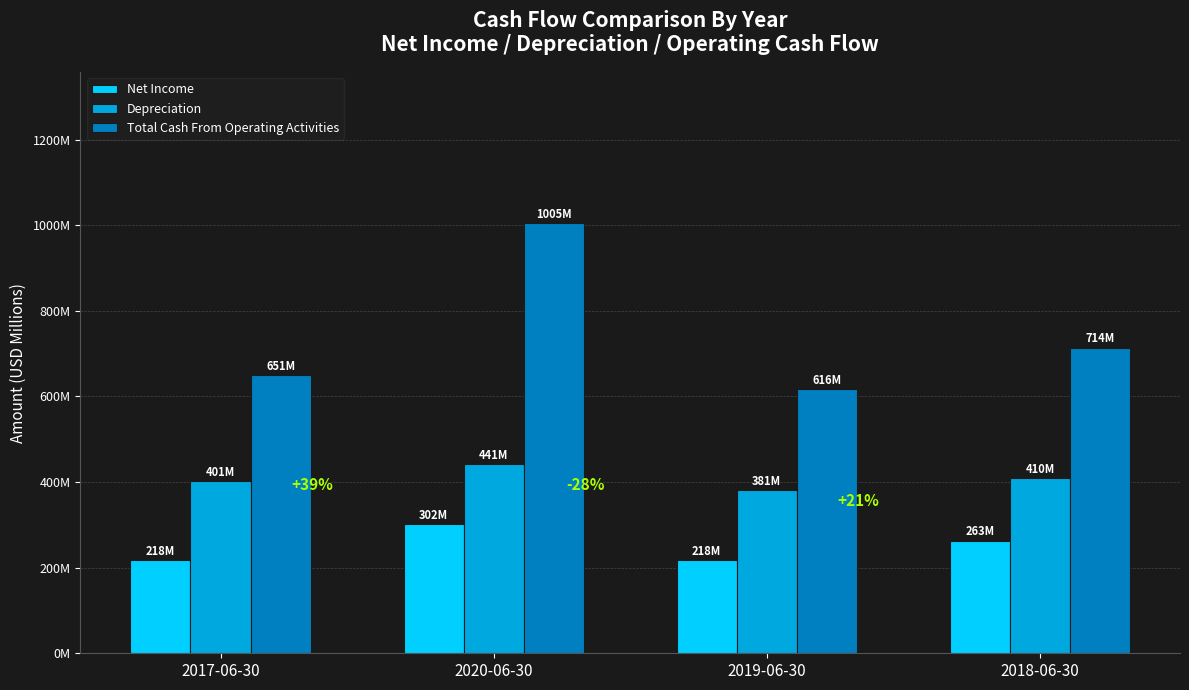

Does the chart contain any negative values?

No